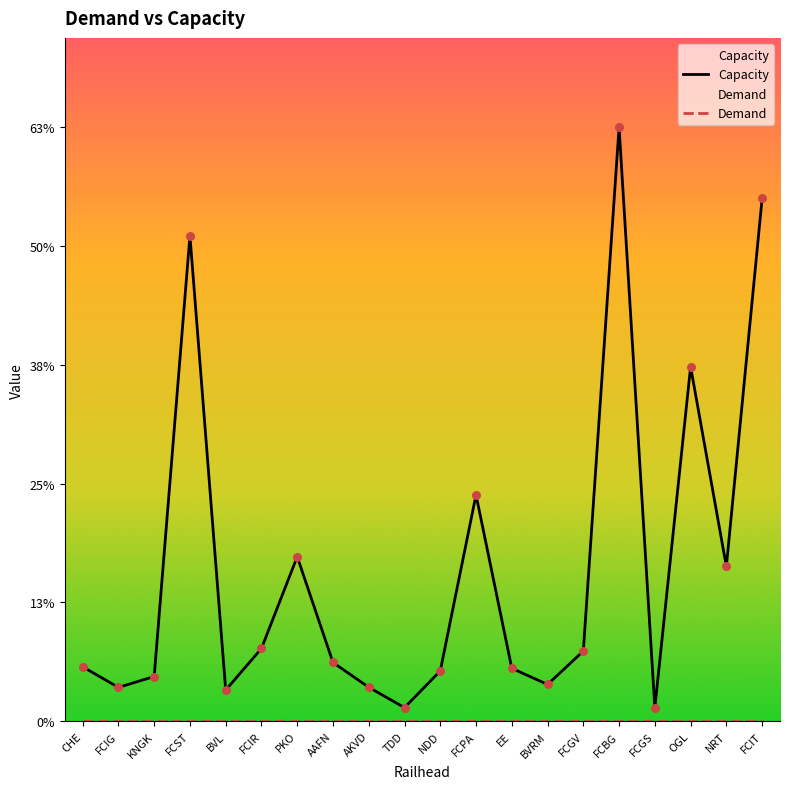

At which category is the sum across all series the highest?

FCBG